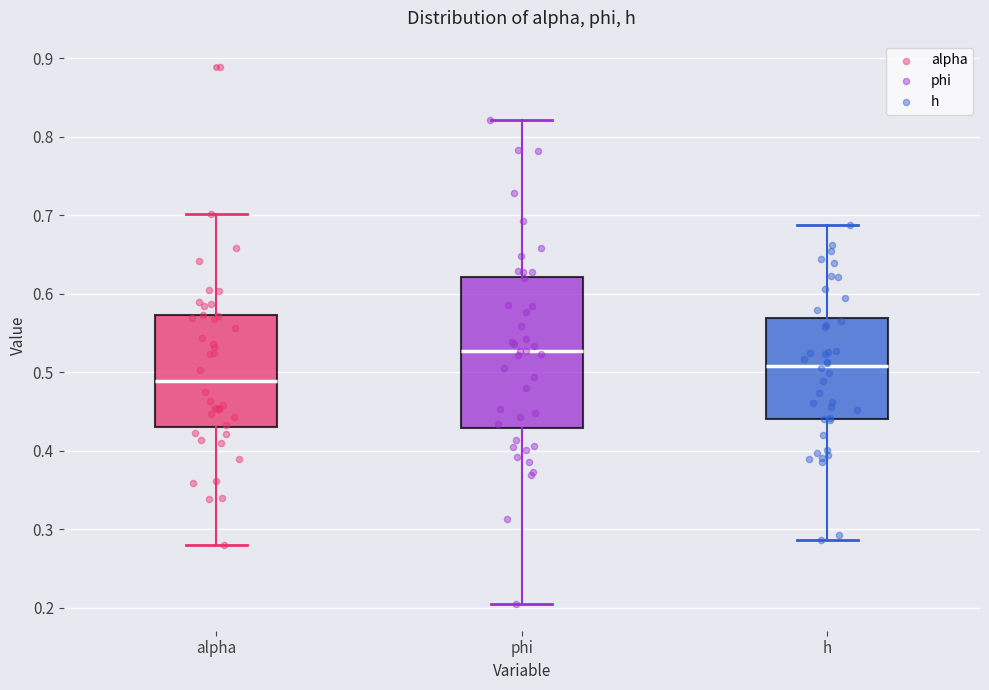

Reading left to right, read every box against the y-axis: the position of its median line, the range the box covers, and the ends of its whiskers. The values are not printed on the chart, so give them approximately, as read against the axis.

alpha: median 0.49, box 0.43 to 0.57, whiskers 0.28 to 0.70
phi: median 0.53, box 0.43 to 0.62, whiskers 0.21 to 0.82
h: median 0.51, box 0.44 to 0.57, whiskers 0.29 to 0.69